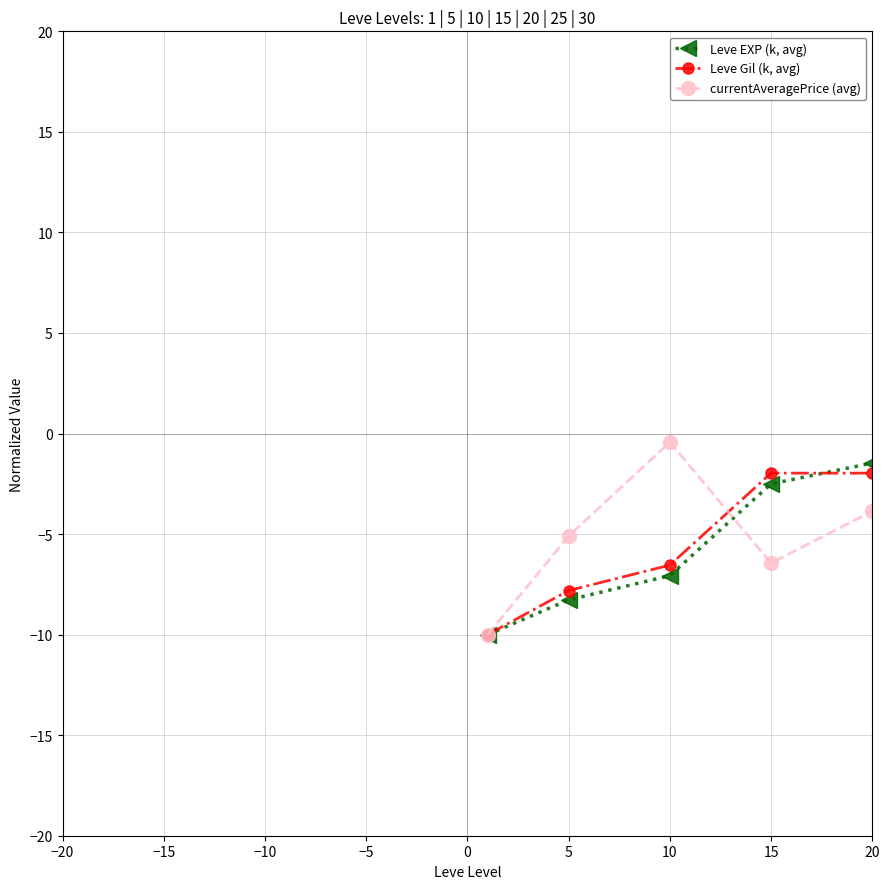

What is the greatest value displayed?

10.0